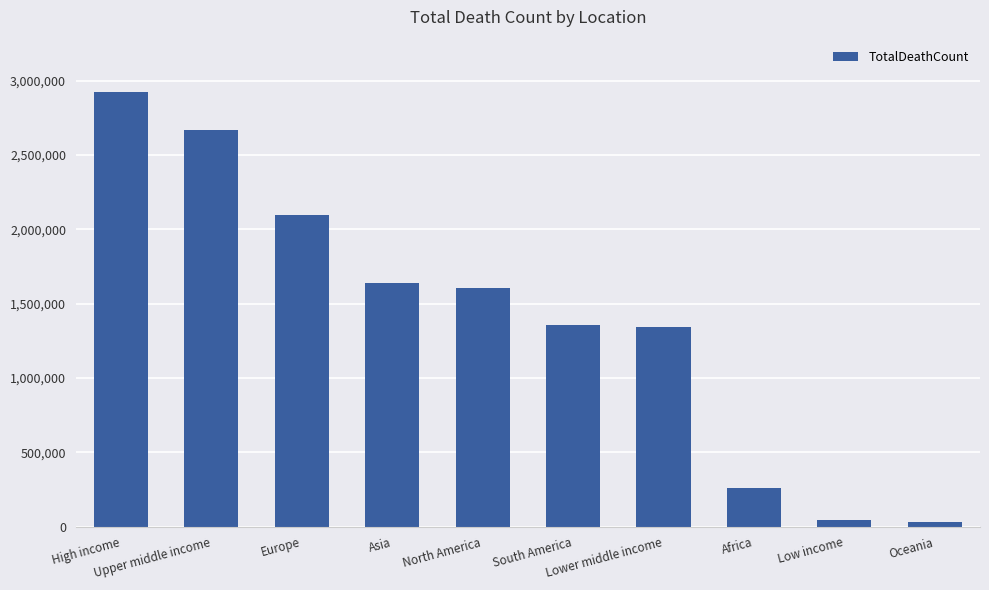

What is the difference between the values at Asia and South America?

278664